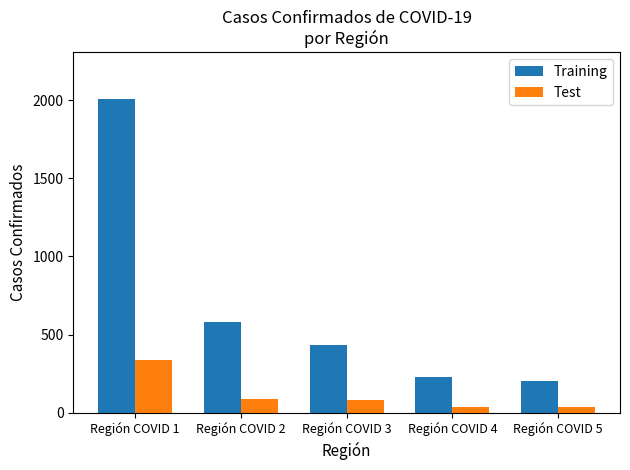

What is the total value across all series at Región COVID 3?

513